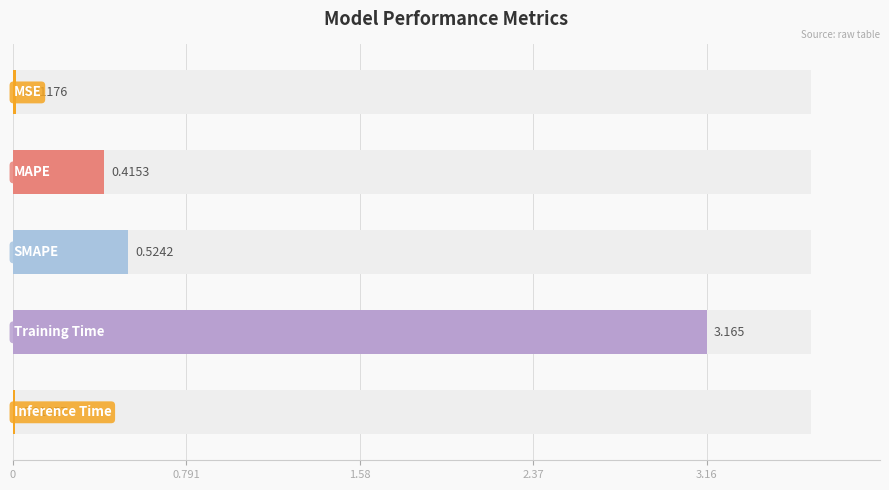

Does the chart contain any negative values?

No